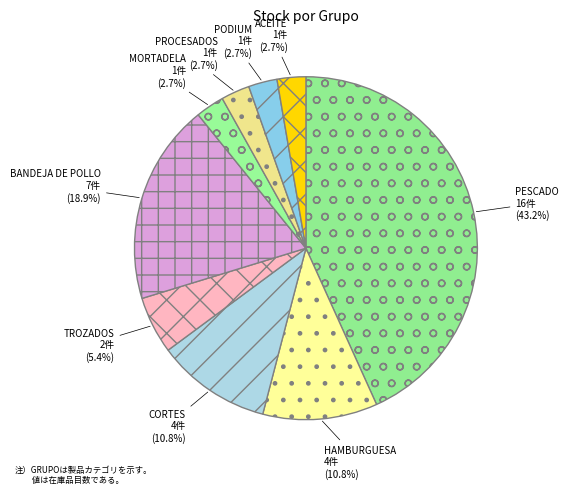

What portion of the pie excludes TROZADOS?

94.6%